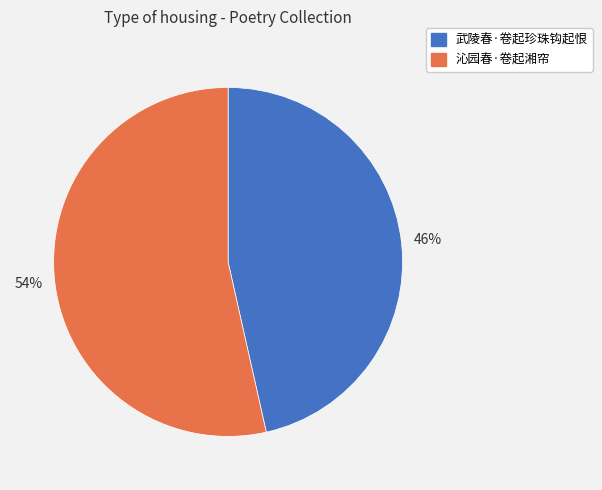

Between 沁园春·卷起湘帘 and 武陵春·卷起珍珠钩起恨, which is larger?

沁园春·卷起湘帘